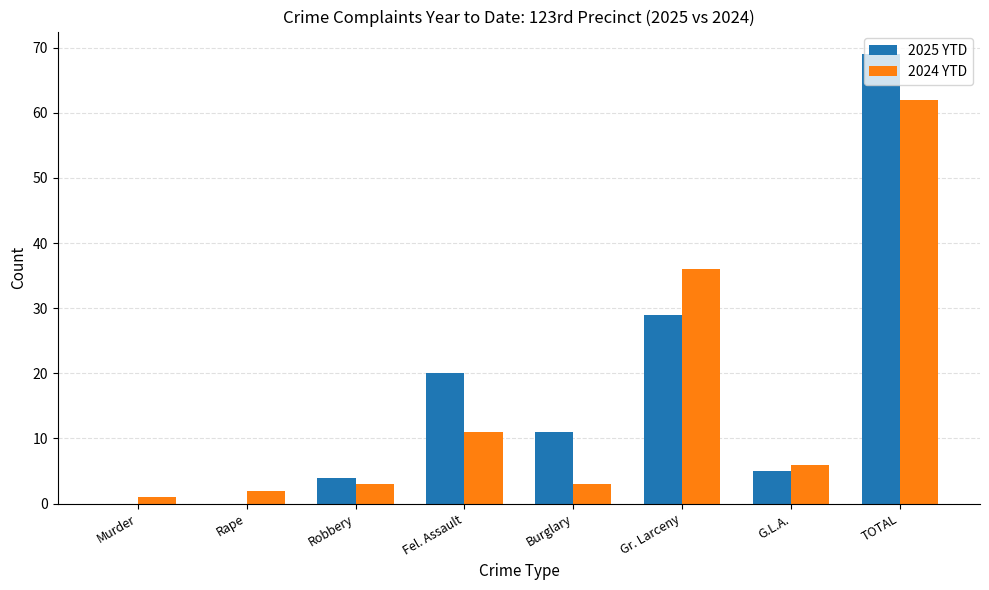

The 2025 YTD series shows 0 at Murder. True or false?

True